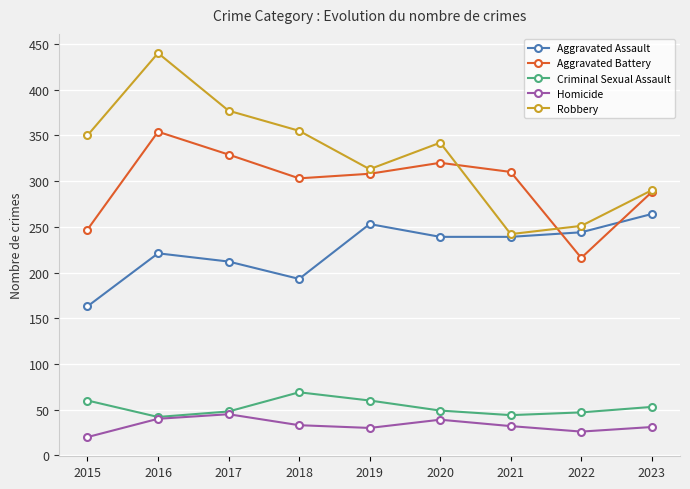

How many interior local valleys does the Homicide series have?

2